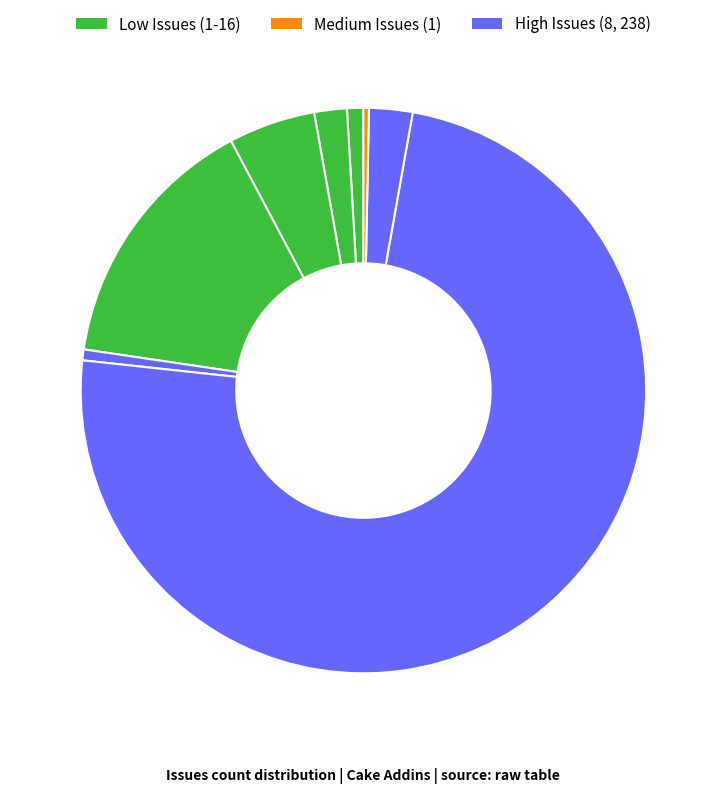

Is there any slice that represents more than half of the pie?

Yes